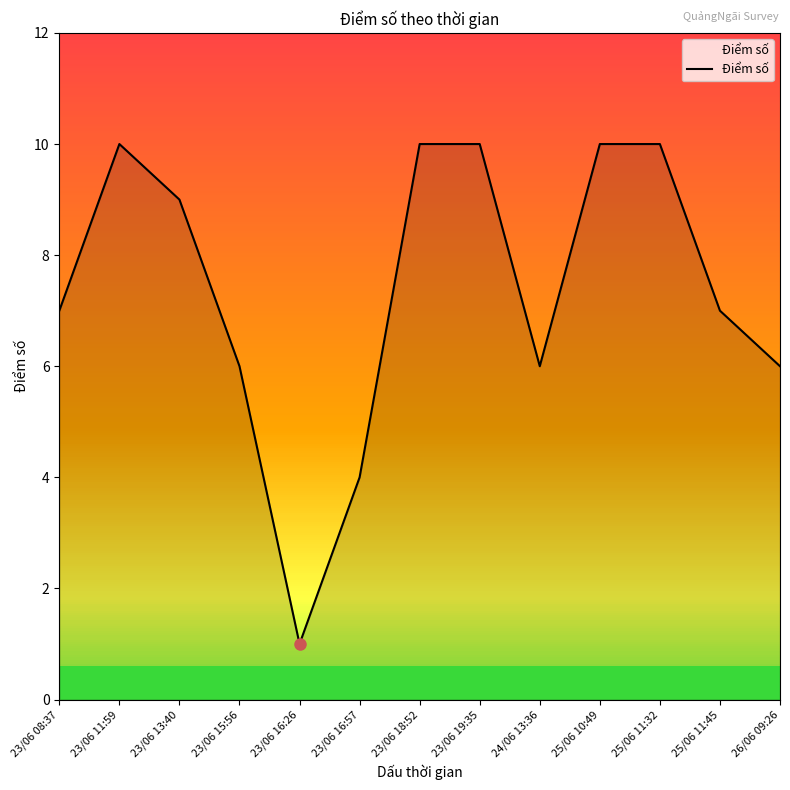

Between 25/06 11:45 and 23/06 18:52, which is larger?

23/06 18:52